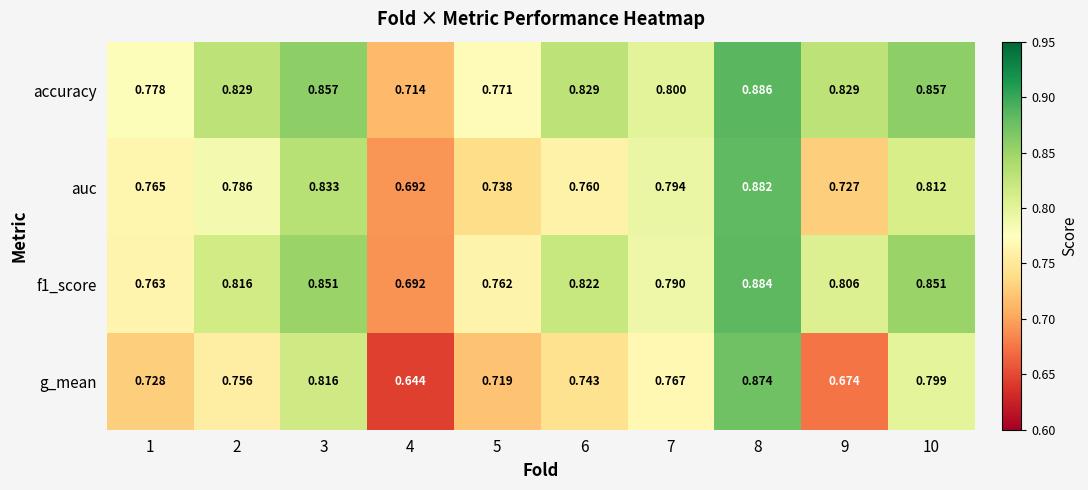

Is the value of accuracy at 6 greater than the value of g_mean at 6?

Yes